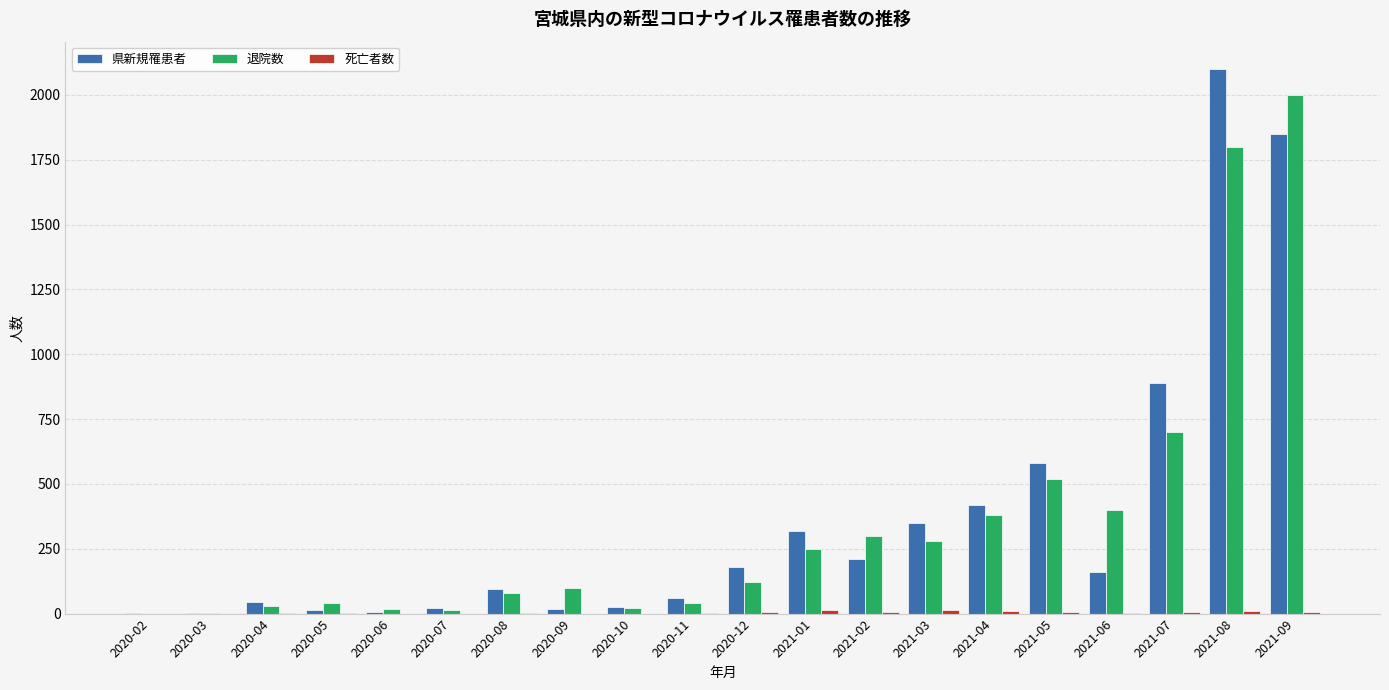

What is the total value across all series at 2020-12?

305